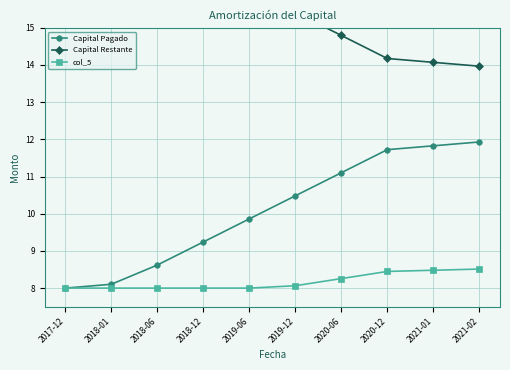

What is the label of the 7th point from the left?

2020-06